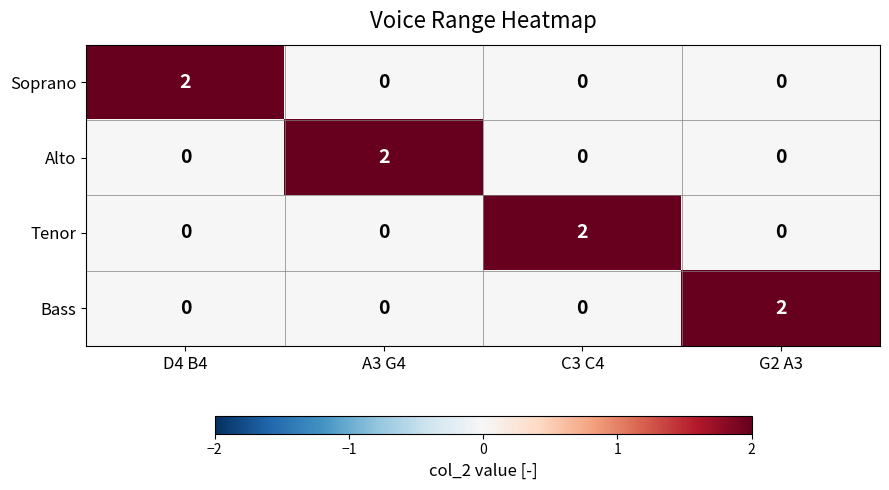

What is the maximum value shown in the chart?

2